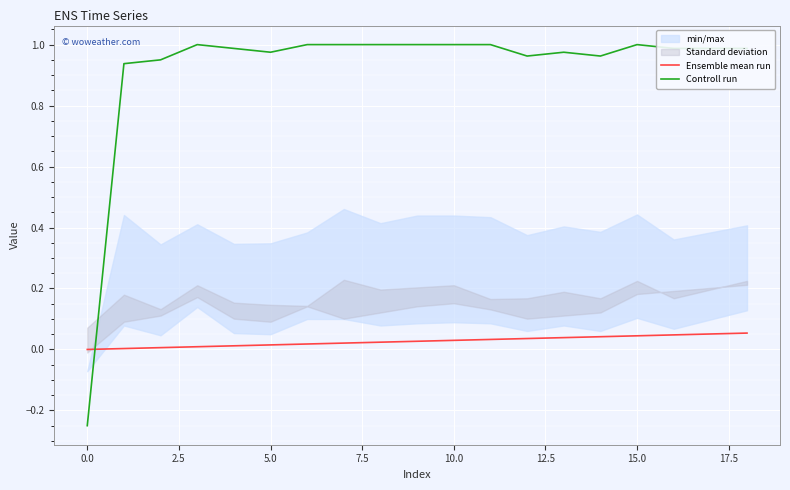

True or false: Ensemble mean run has more than 2 points higher than both neighbors.

False